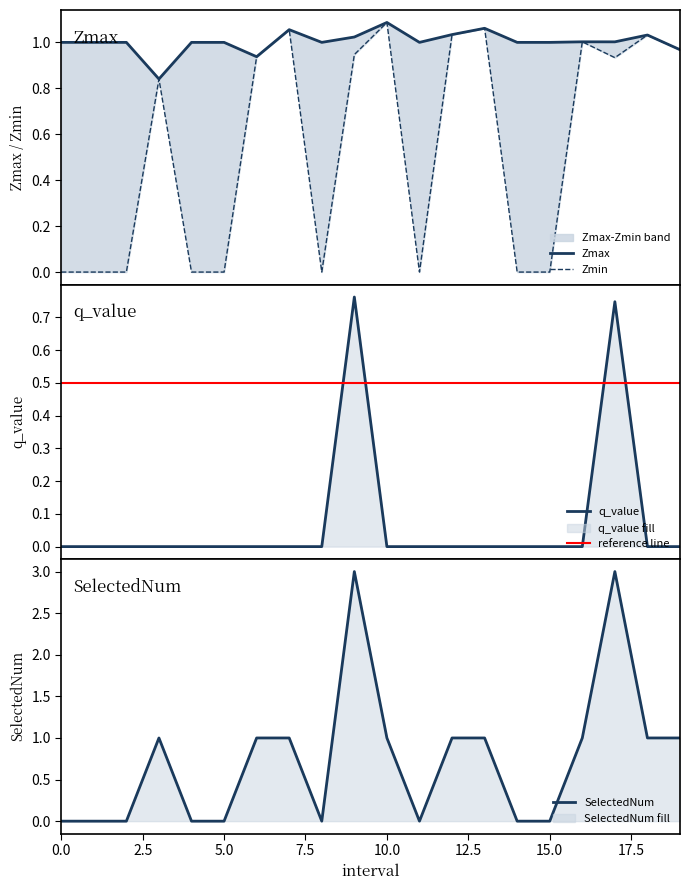

How many data points in SelectedNum are above 1?

2